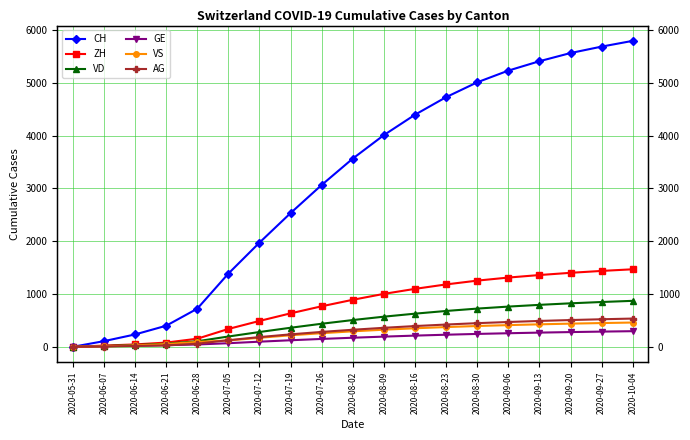

Rank the series by their maximum value, from highest to lowest.

CH, ZH, VD, AG, VS, GE